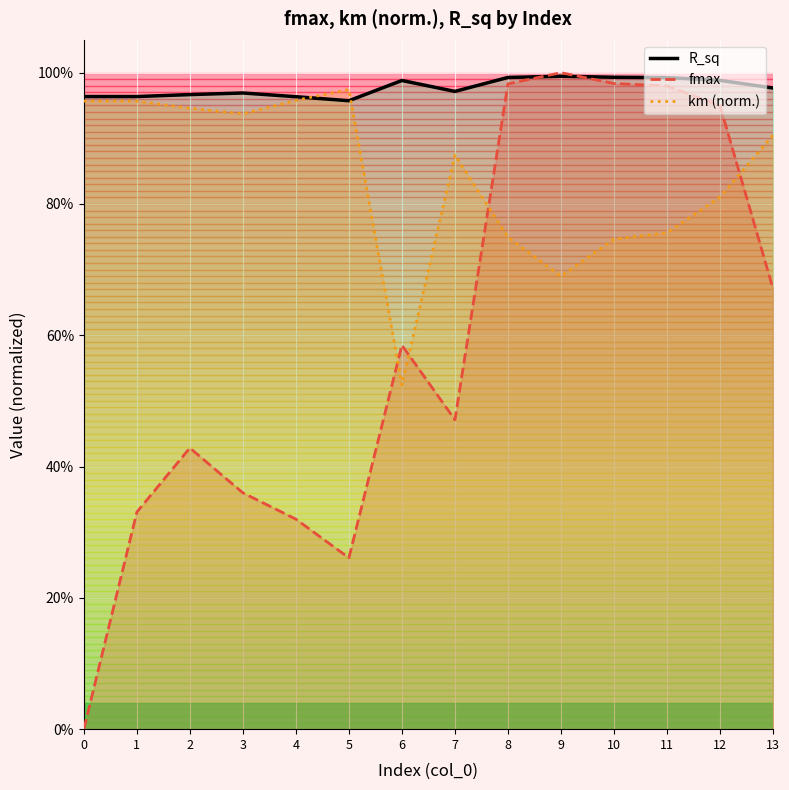

How many intersections are there between km (norm.) and fmax?

4